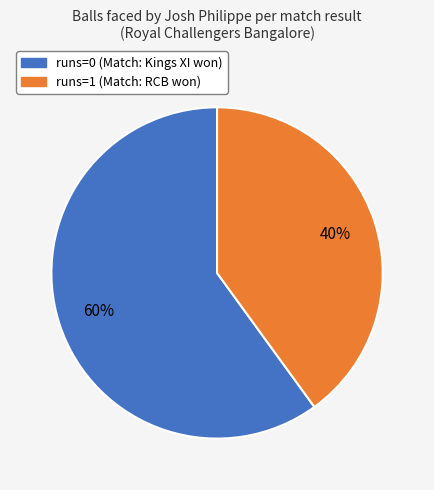

Is there any slice that represents more than half of the pie?

Yes